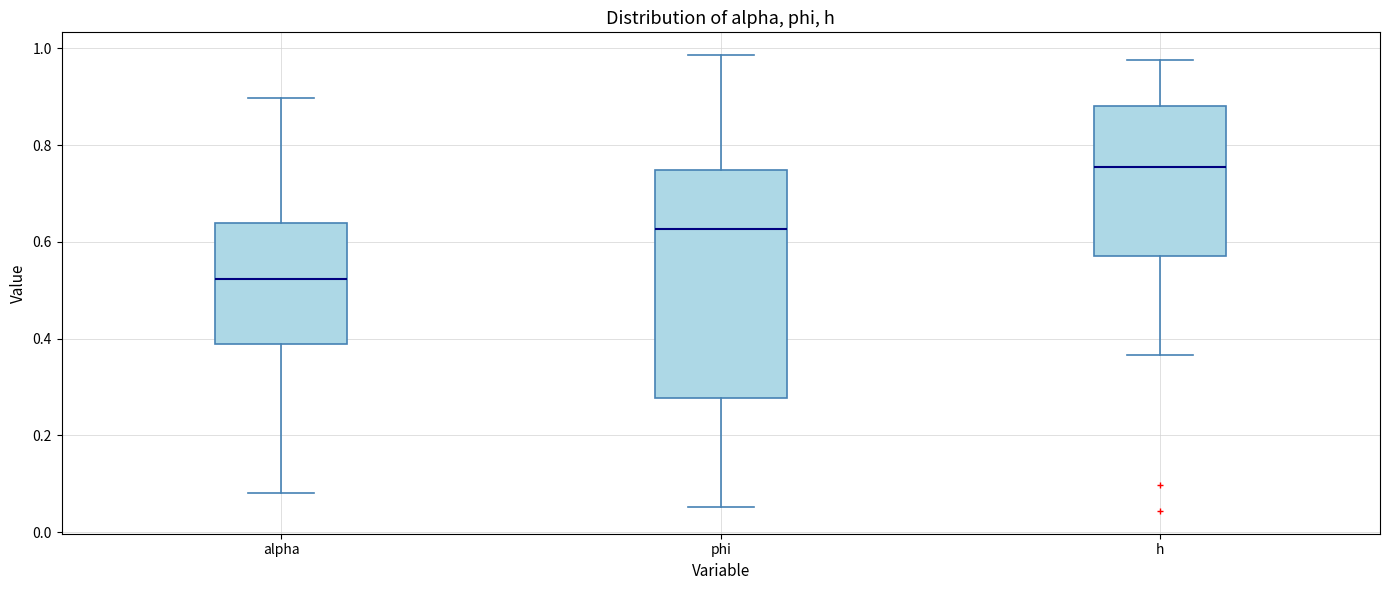

Where is the upper edge of the box for alpha on the y-axis? The values are not printed on the chart, so give them approximately, as read against the axis.

0.64